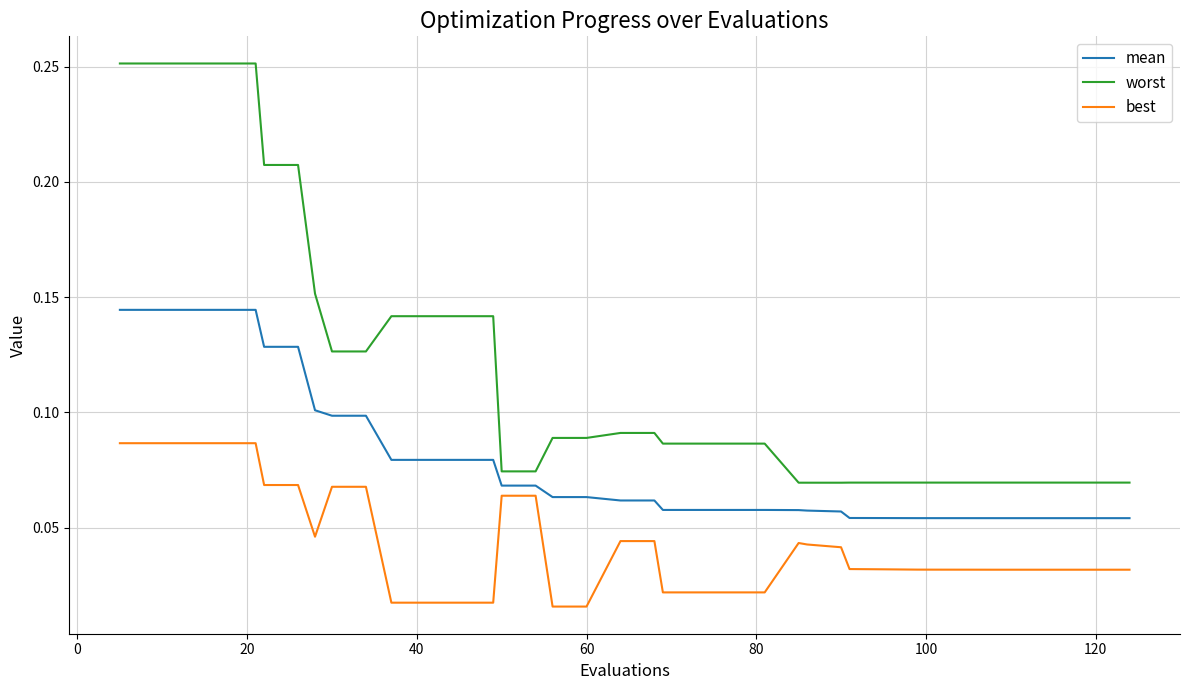

Which series has the widest spread of values?

worst